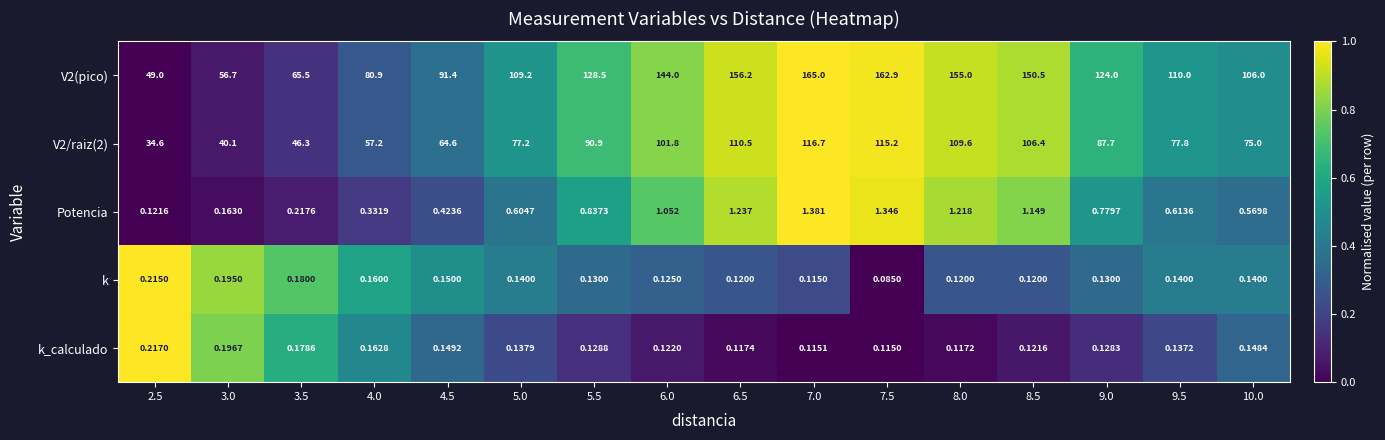

List the series in order of their peak value, lowest first.

k, k_calculado, Potencia, V2/raiz(2), V2(pico)